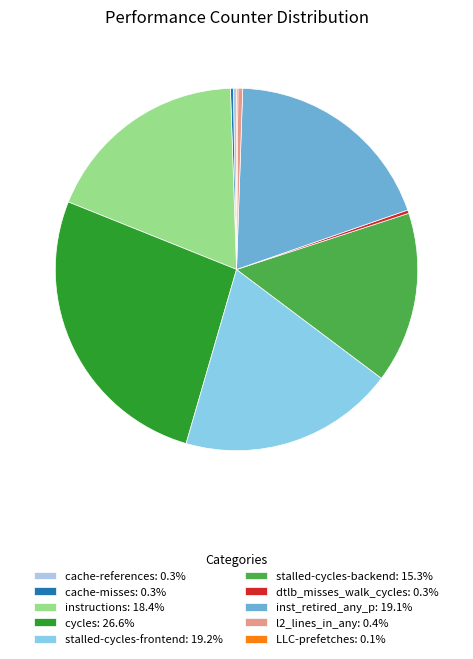

To the nearest percent, what is the difference between the stalled-cycles-backend and l2_lines_in_any slice percentages?

15%